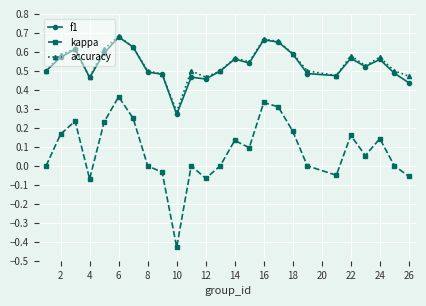

True or false: f1 has more than 0 points higher than both neighbors.

True